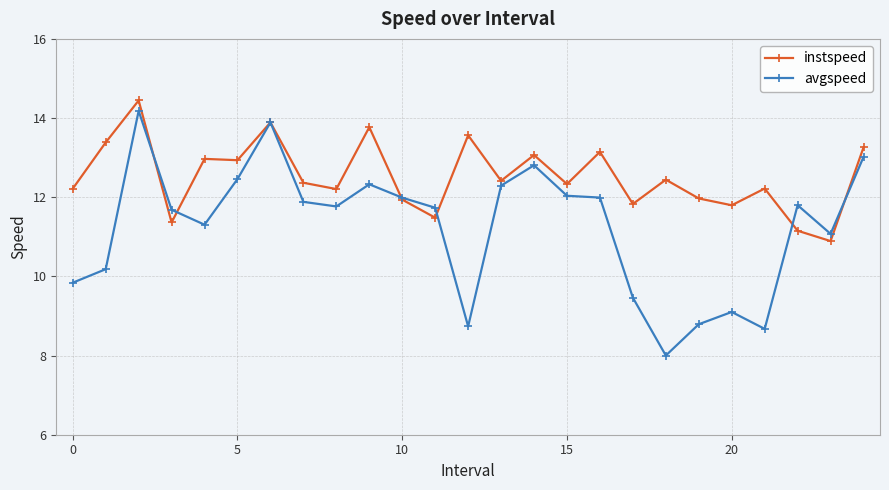

What are all the series names shown in the legend?

instspeed, avgspeed